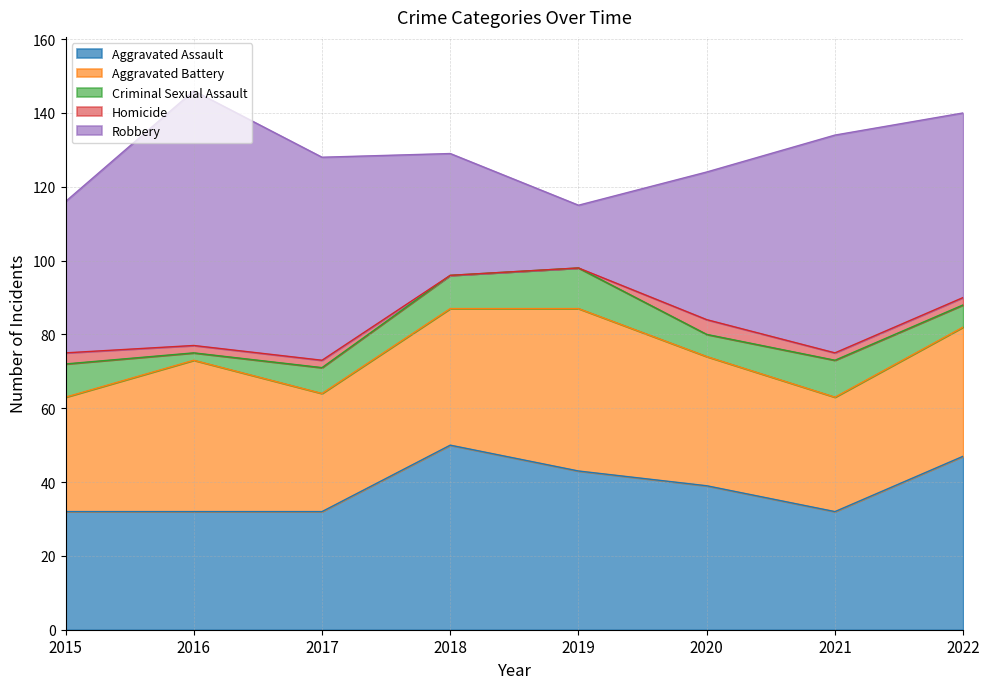

Where does the Robbery series first go above 50?

2016